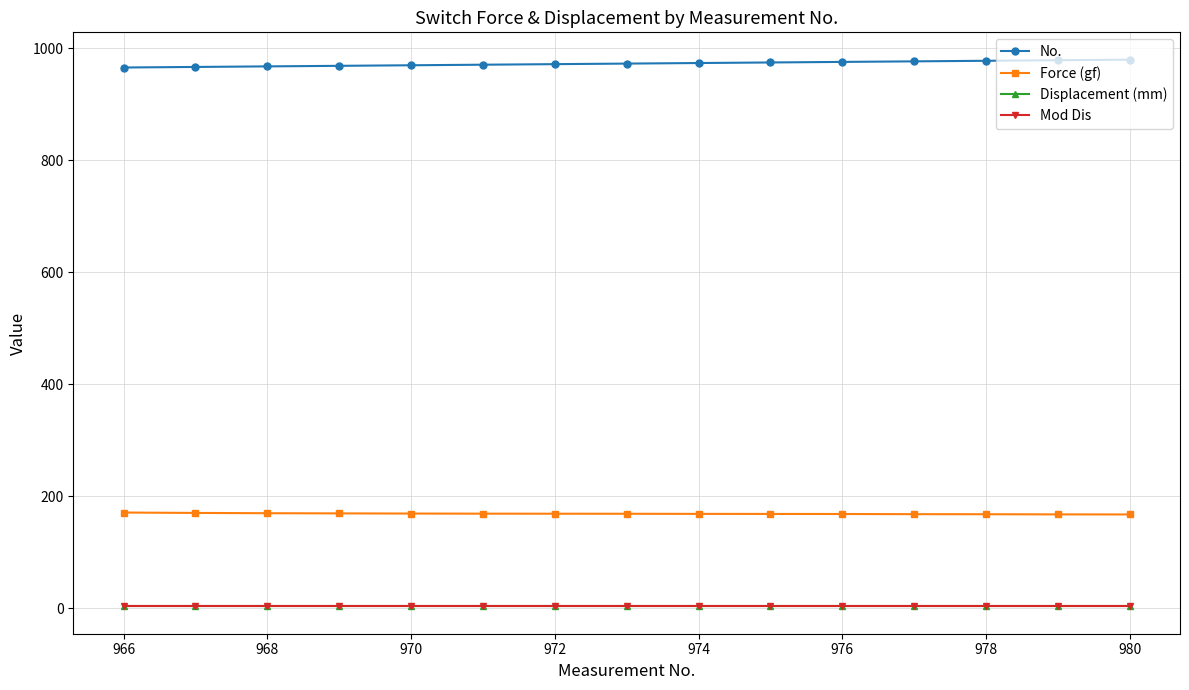

What is the value of the No. point at the 2nd from the left?

967.0